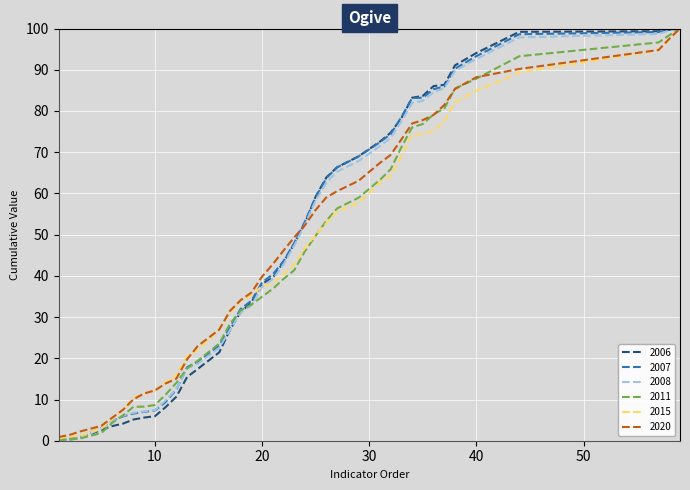

What is the highest value of the 2008 series?

100.0